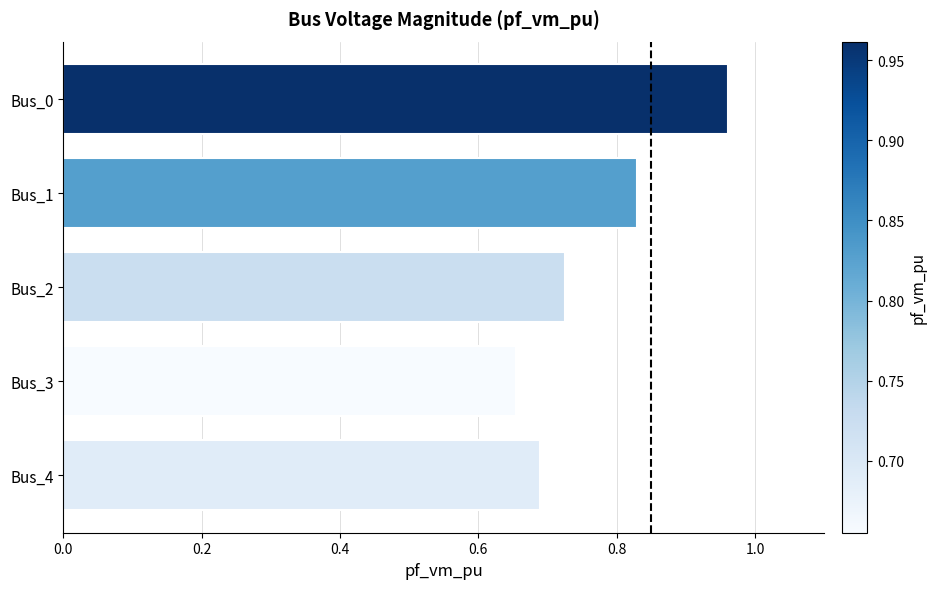

Are the bars grouped side by side (vs. stacked)?

No